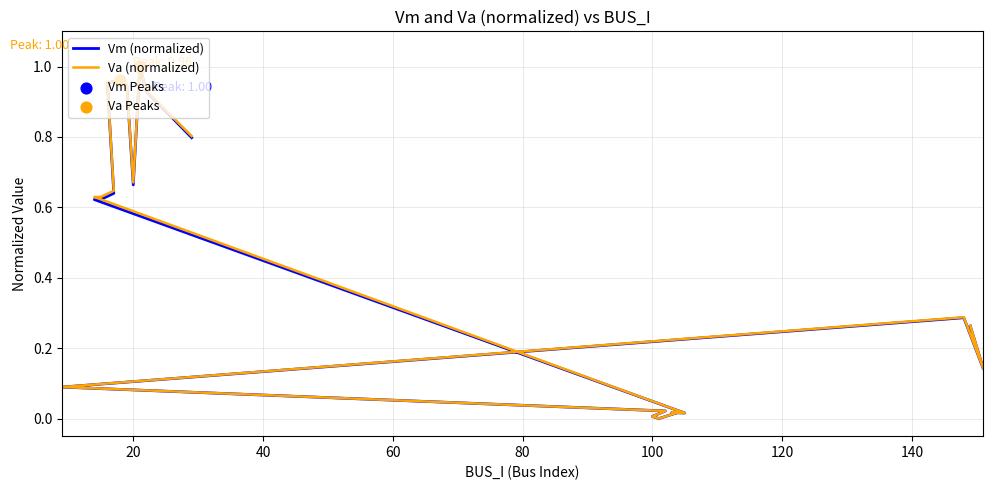

Which series has the largest total across all categories?

Va (normalized)